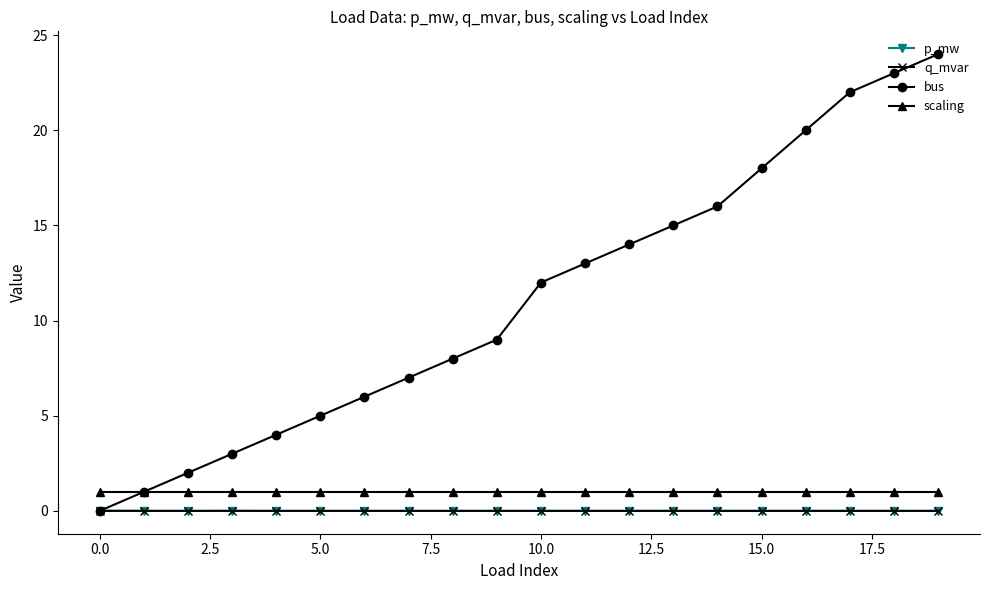

What is the value of the scaling point at the 16th from the left?

1.0